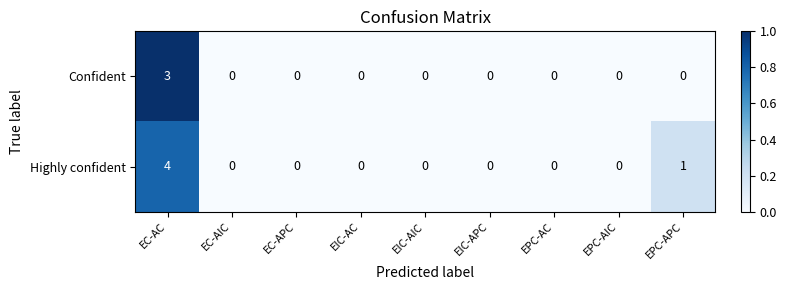

What is the difference between the maximum and second lowest values in the Highly confident series?

4